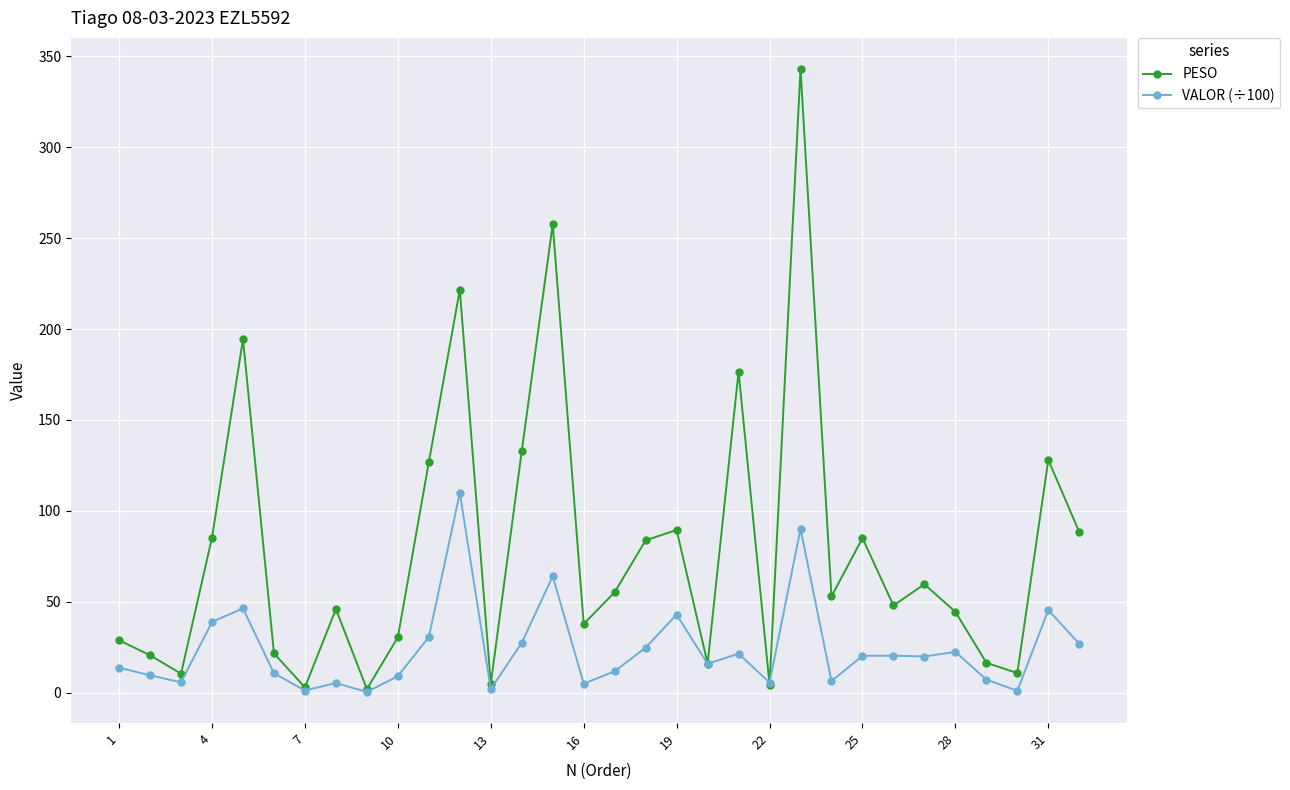

What is the maximum value for VALOR (÷100)?

109.9